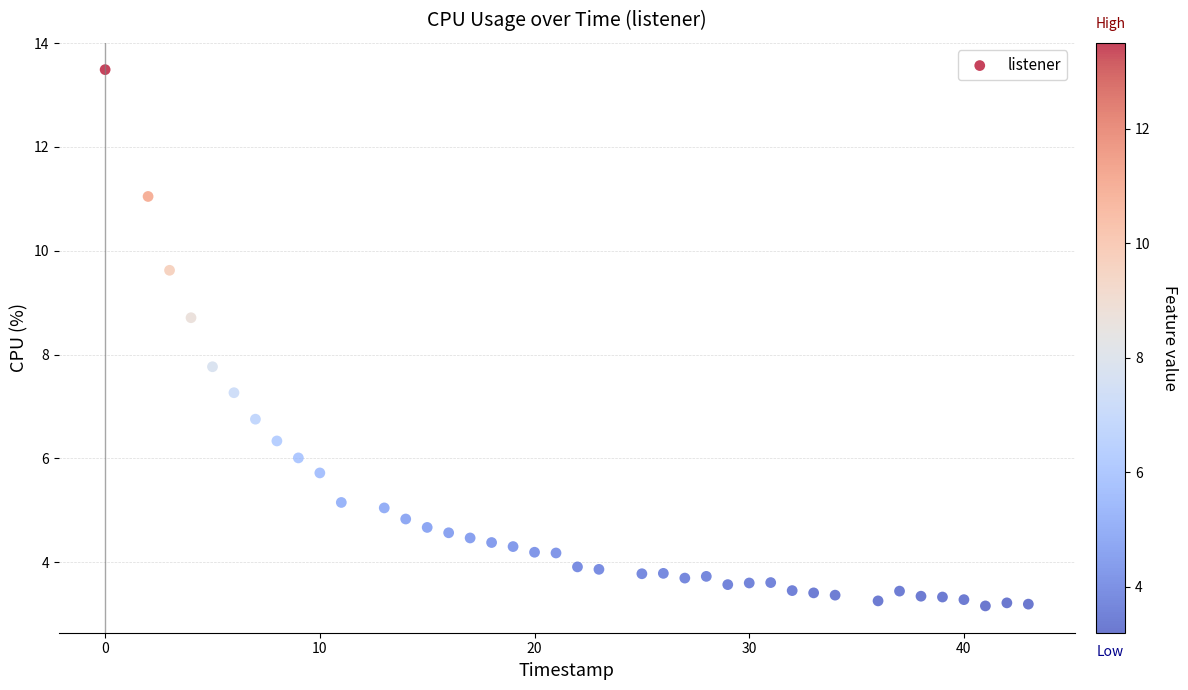

What is the range of Y values (max minus min)?

10.3